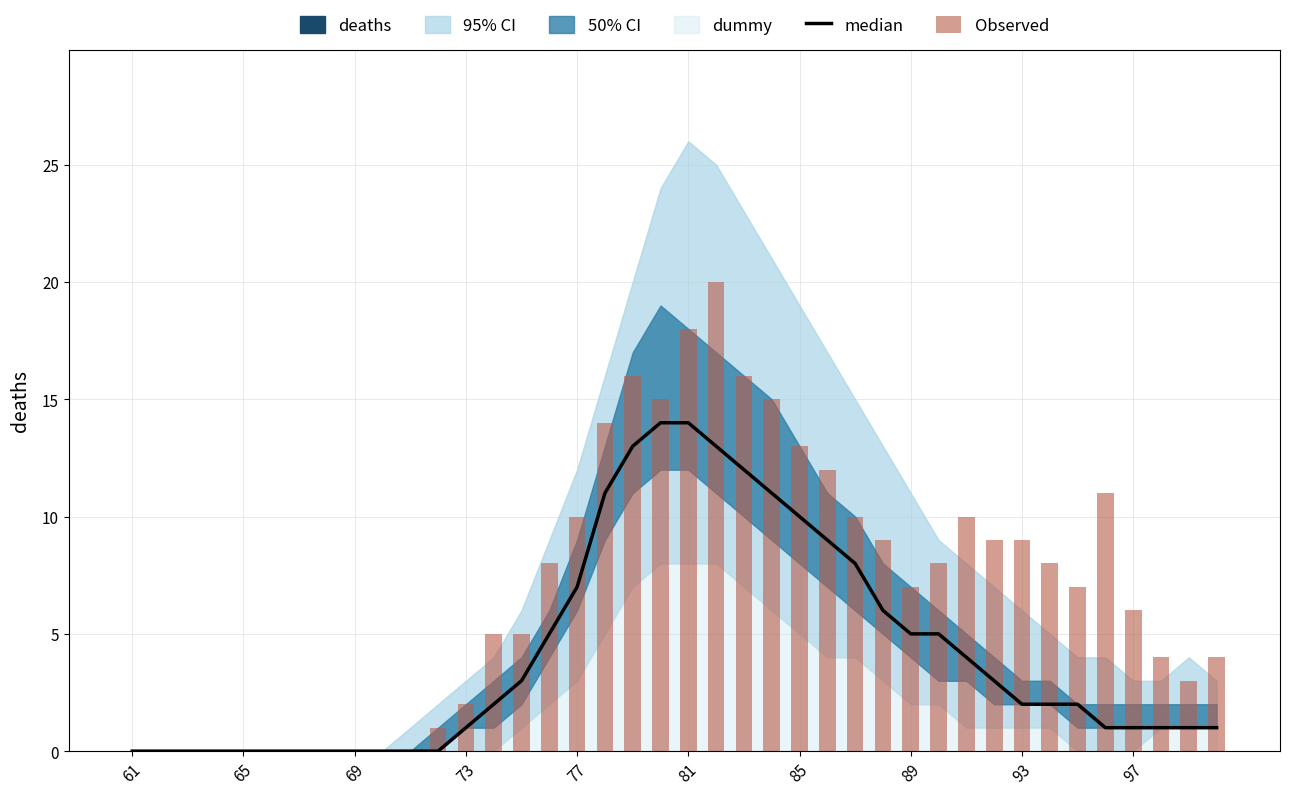

What is the difference between the second highest and minimum values in the Observed series?

18